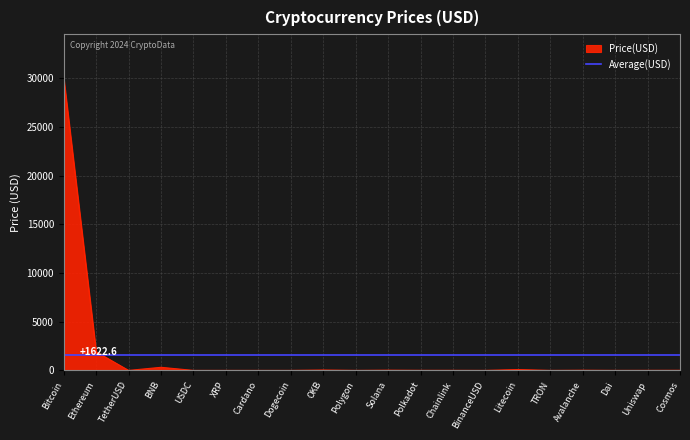

How many data points are less than 6?

10